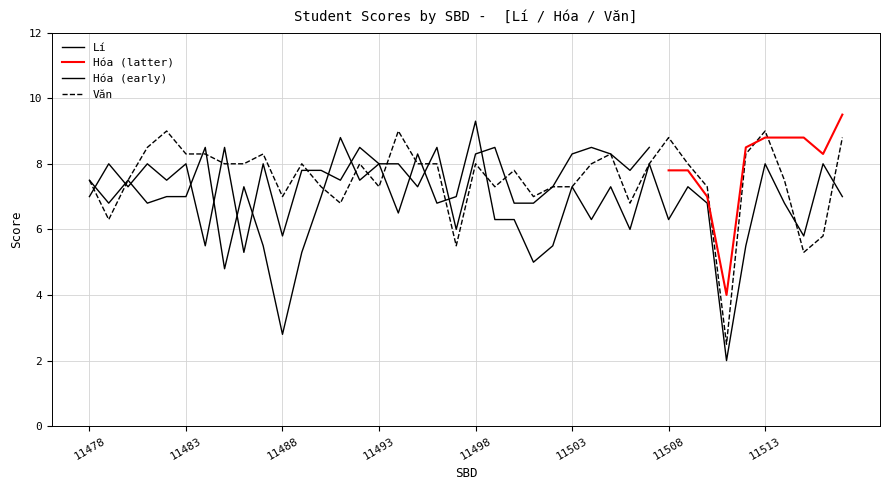

What is the sum of the Văn values at 11502 and 11479?

13.6